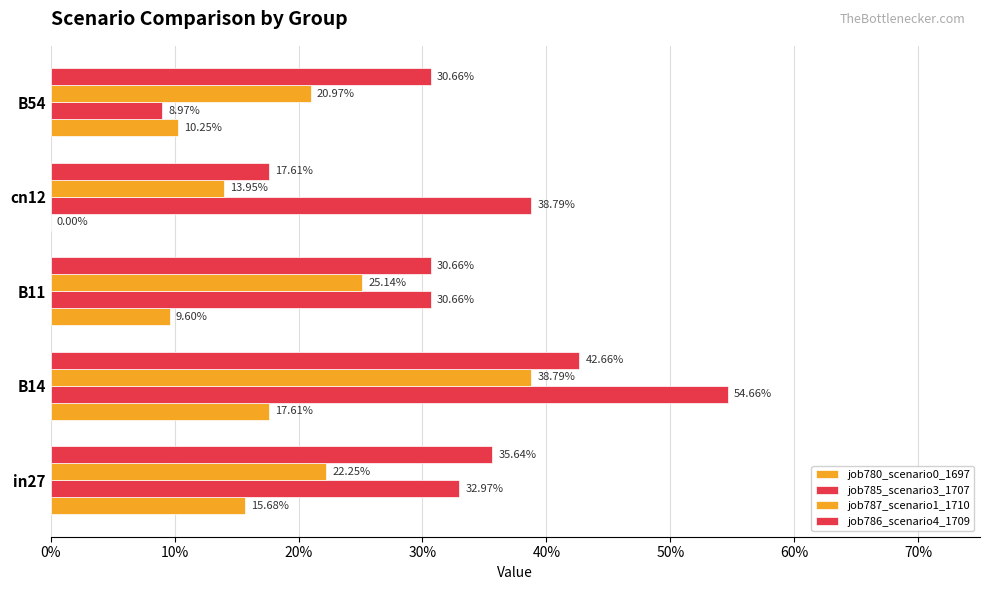

Does the chart contain any negative values?

No